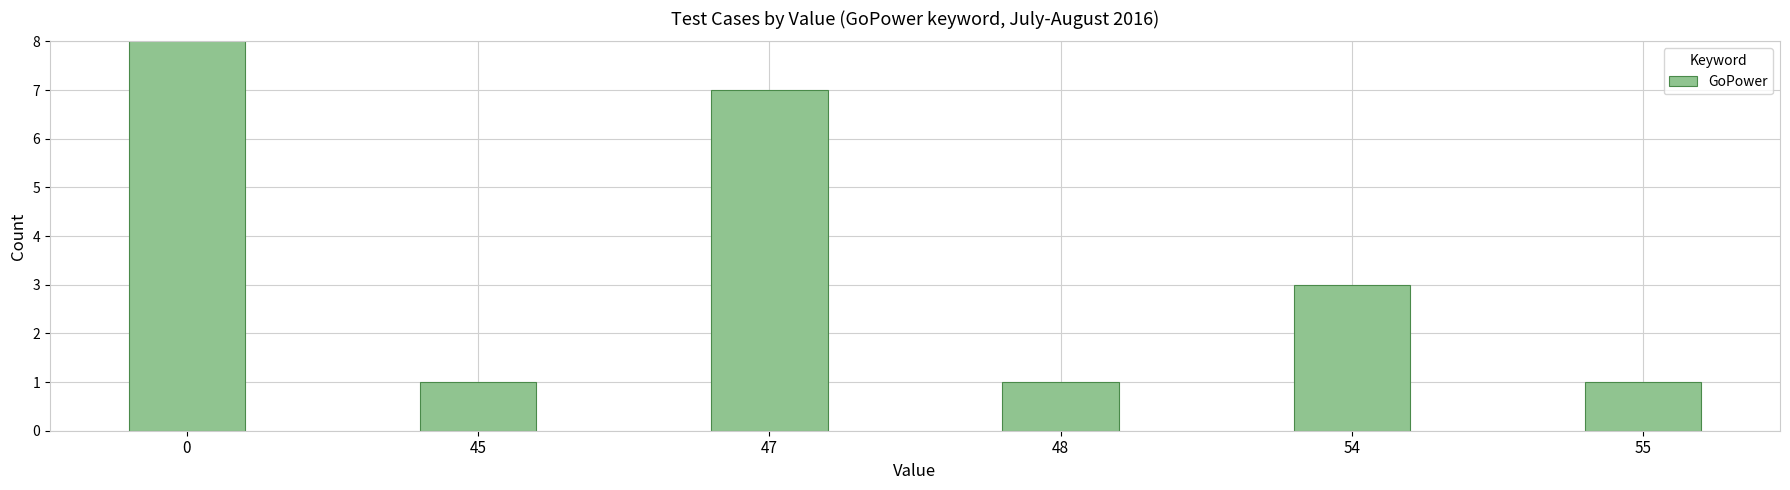

How many values exceed 3?

2